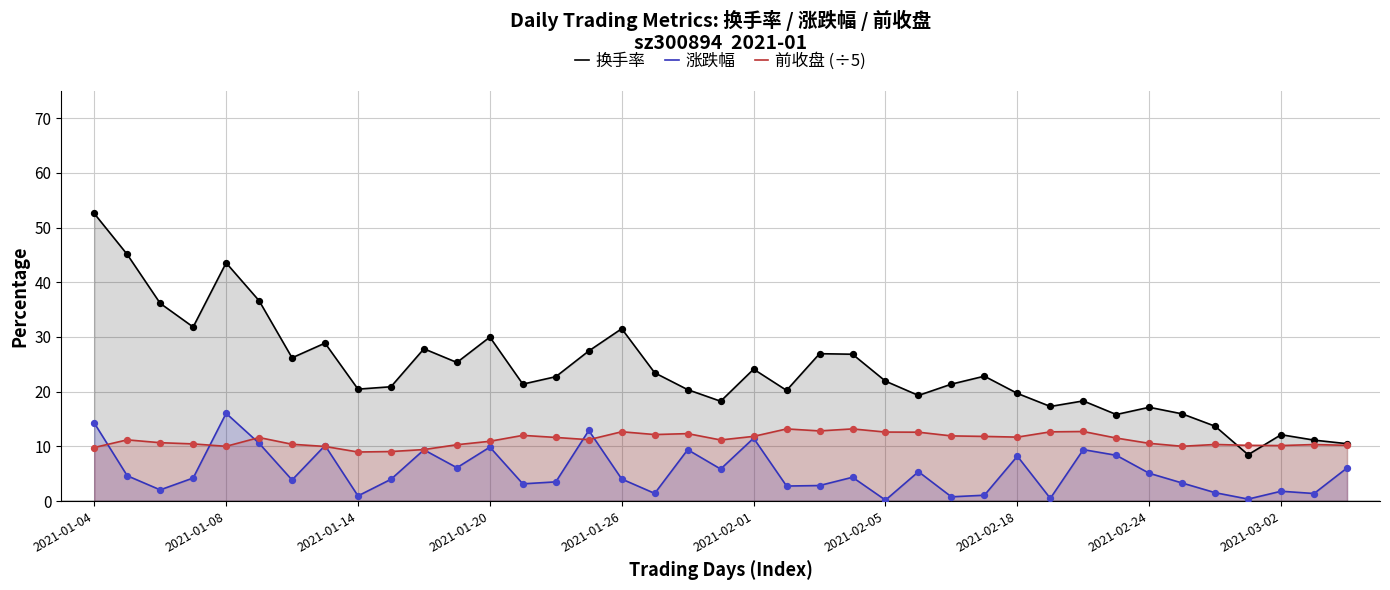

Which series has the widest spread of Y values?

换手率